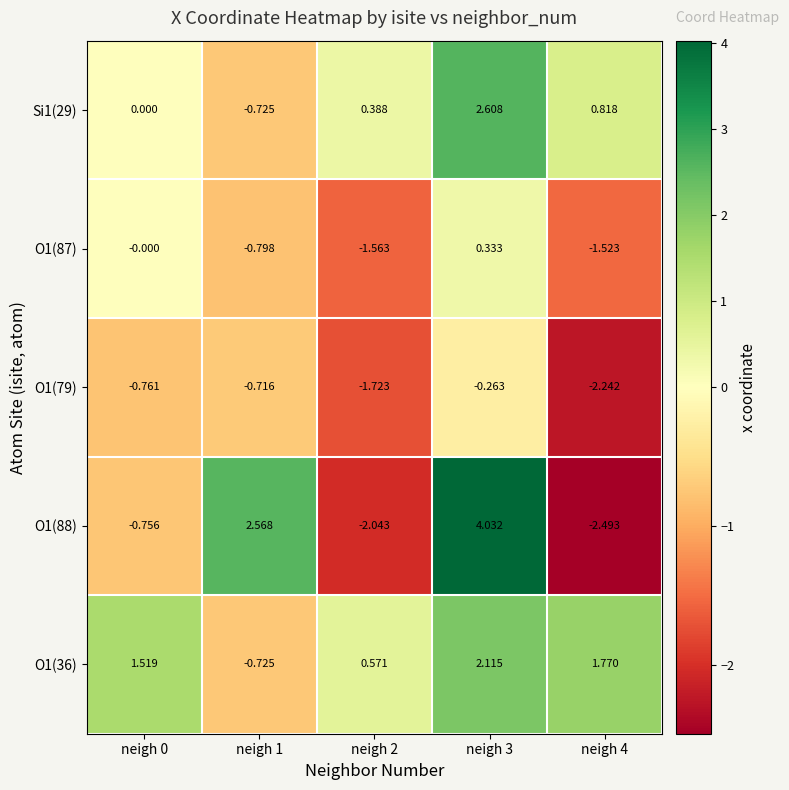

Is the value of O1(36) at neigh 4 greater than the value of O1(88) at neigh 3?

No